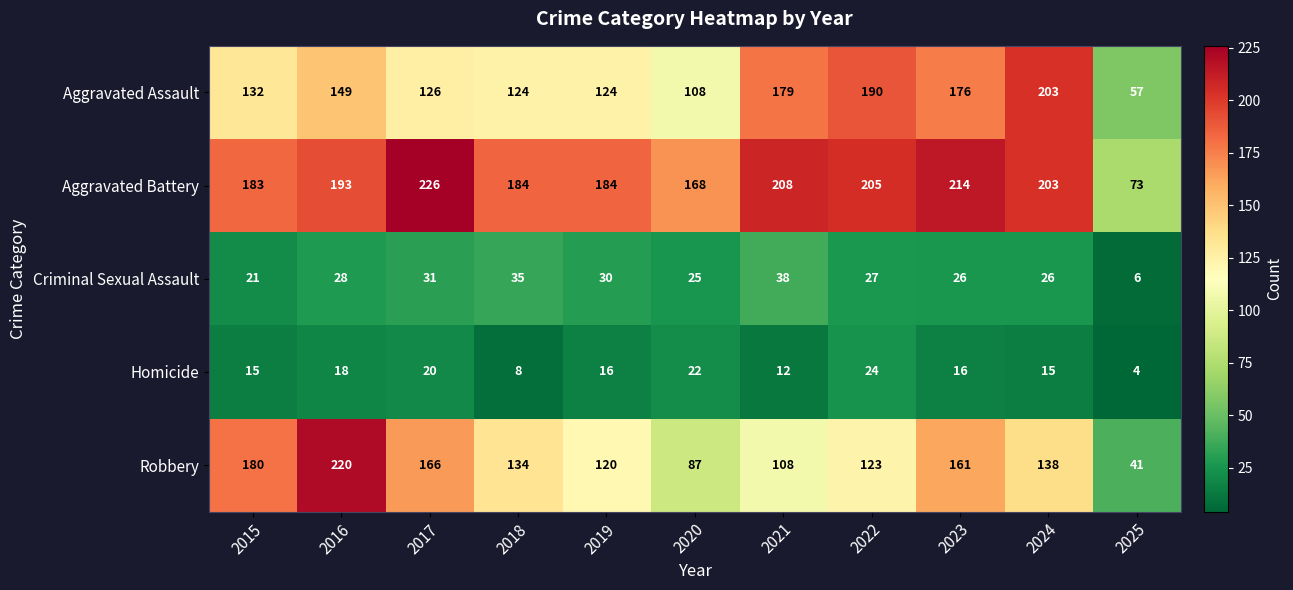

The value of Robbery at 2019 is 41. True or false?

False